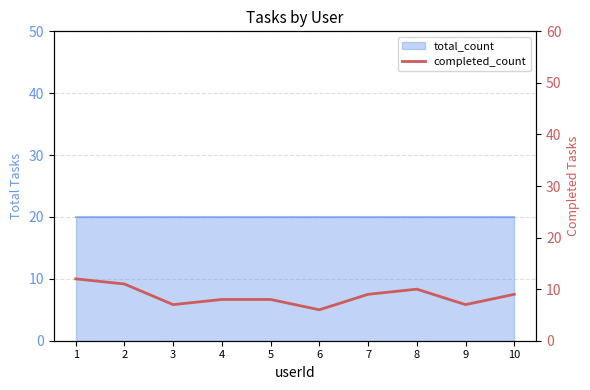

At which category does the data reach its first local valley?

3